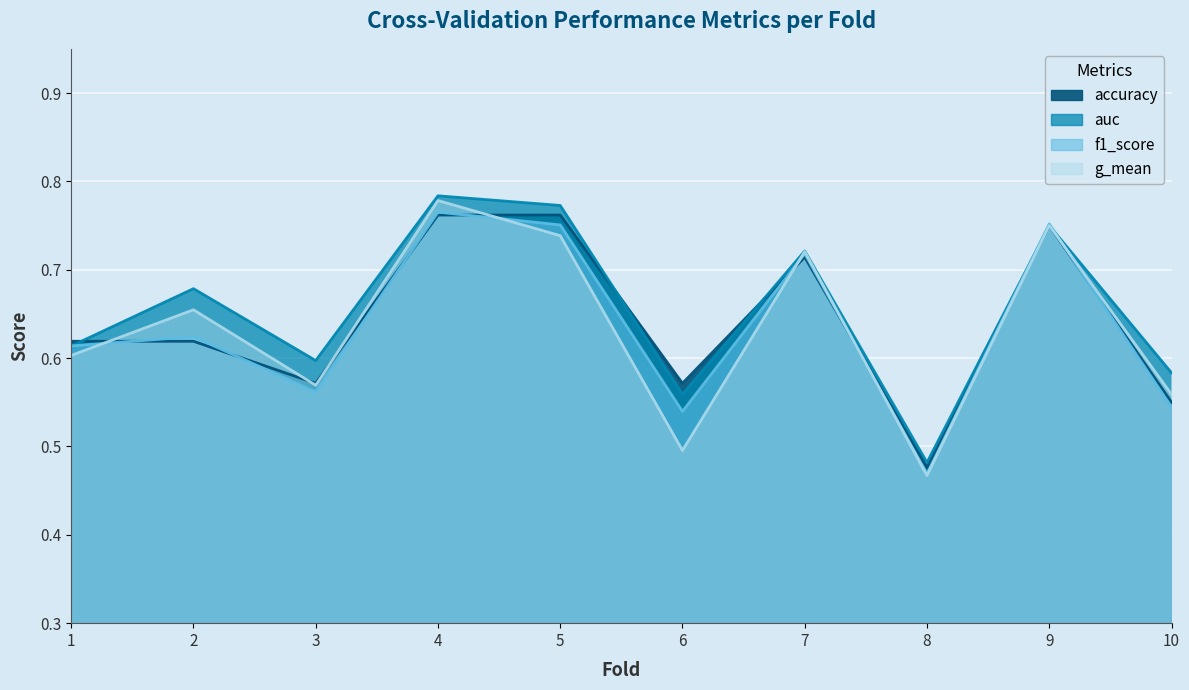

The accuracy series shows 0.4 at 4. True or false?

False